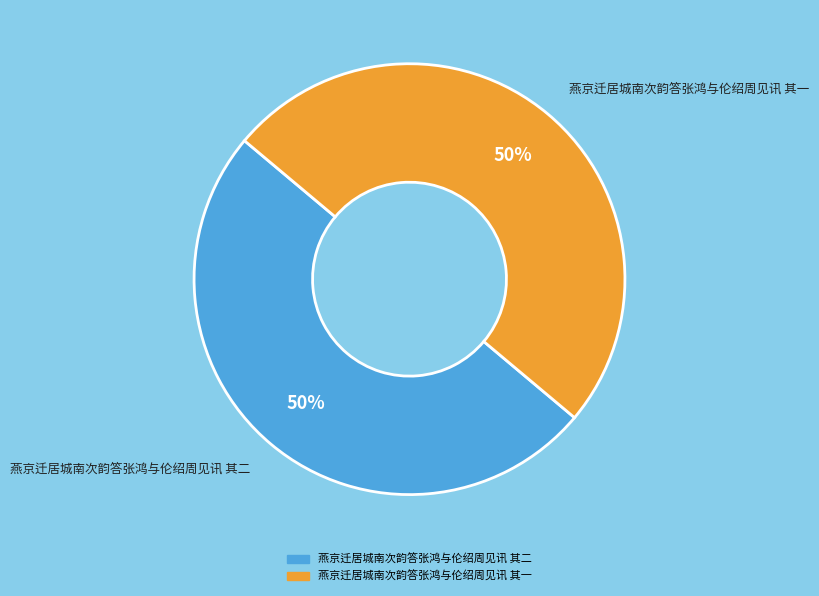

What is the ratio of the value at 燕京迁居城南次韵答张鸿与伦绍周见讯 其一 to the value at 燕京迁居城南次韵答张鸿与伦绍周见讯 其二?

1.0